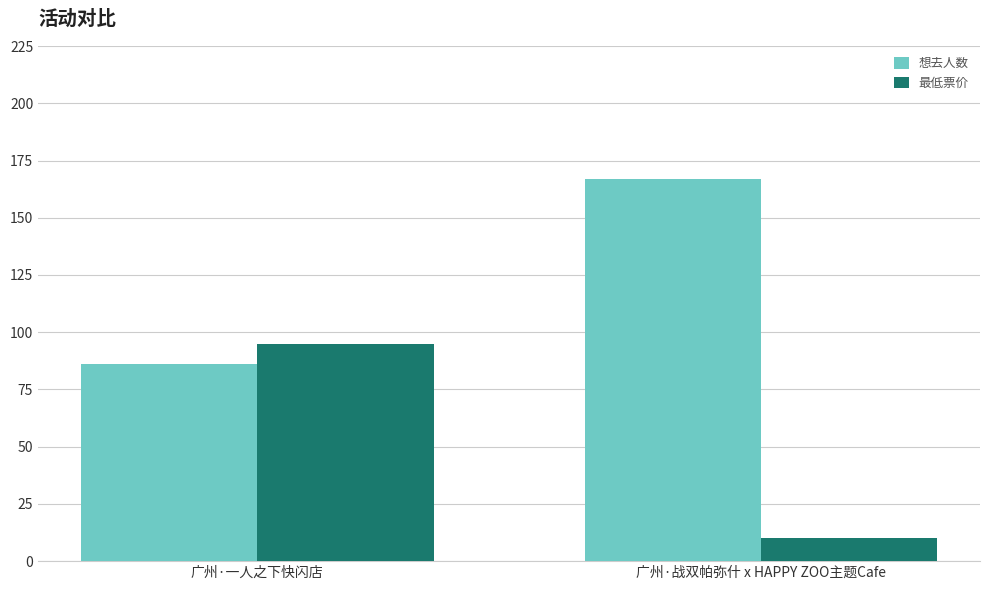

Reading right to left, transcribe all the data shown in this chart.

想去人数: 167	86
最低票价: 10	95